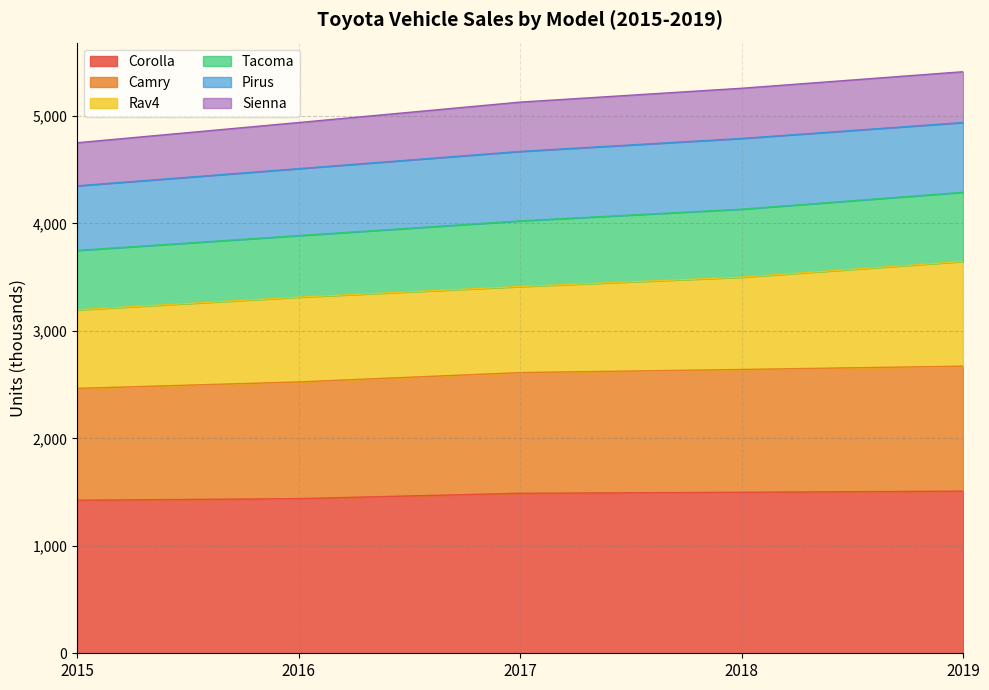

What is the highest value of the Corolla series?

1509